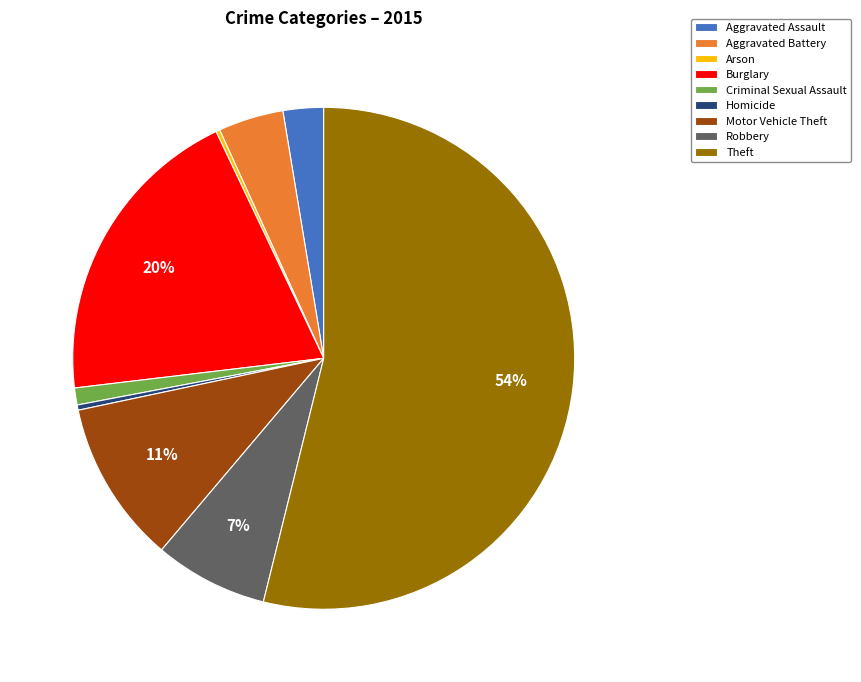

To the nearest percent, what is the average slice percentage?

11%